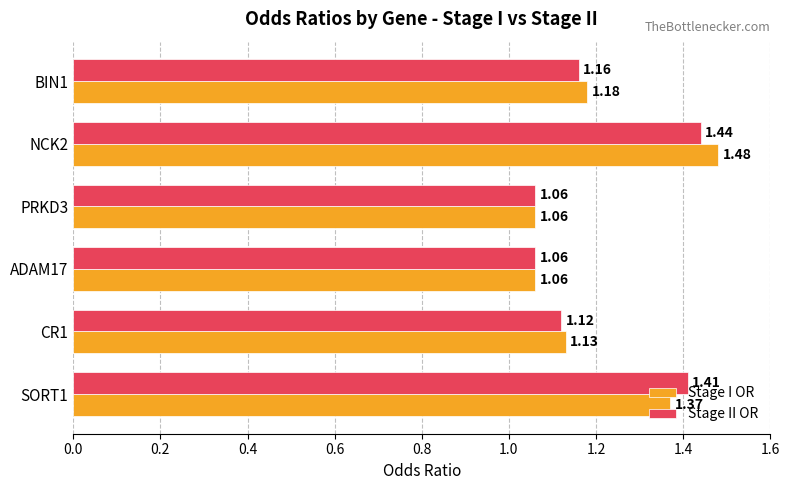

What is the total value across all series at PRKD3?

2.1